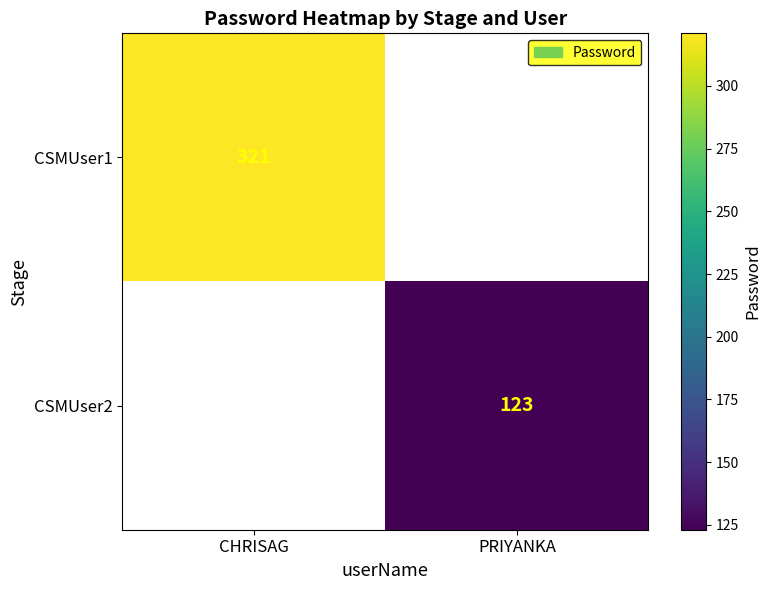

The value of CSMUser1 at CHRISAG is 321. True or false?

True